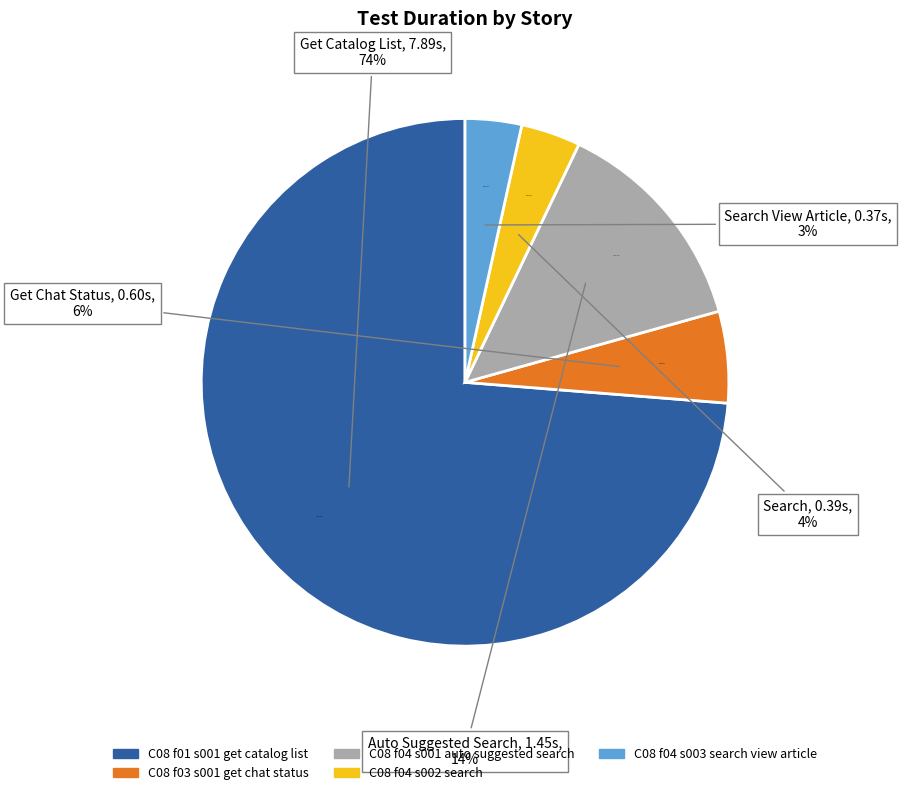

To the nearest percent, what is the difference between the C08 f03 s001 get chat status and C08 f01 s001 get catalog list slice percentages?

68%